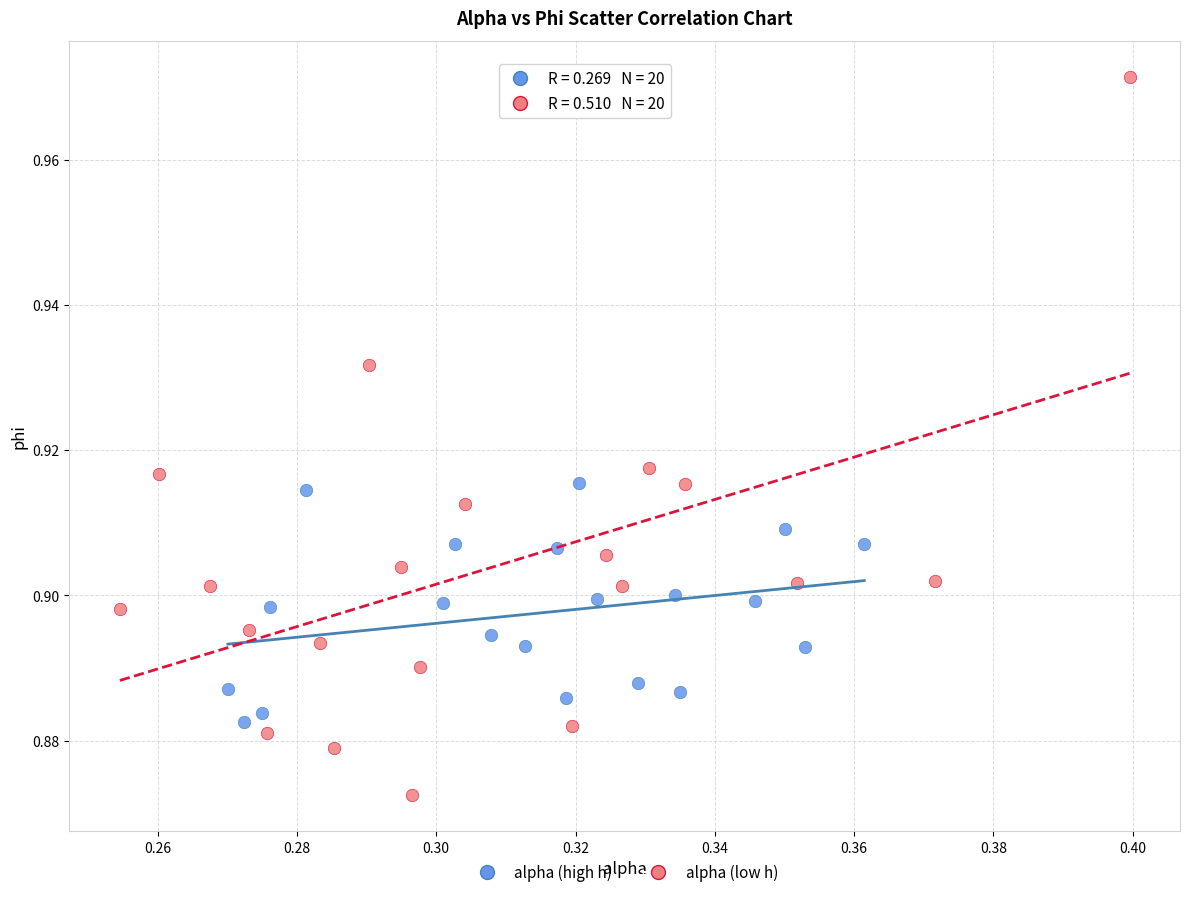

Which series has the largest Y range (max minus min)?

alpha (low h)